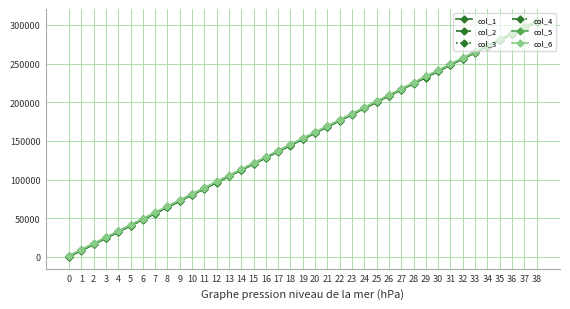

The value of col_5 at 36 is 289099.3. True or false?

True